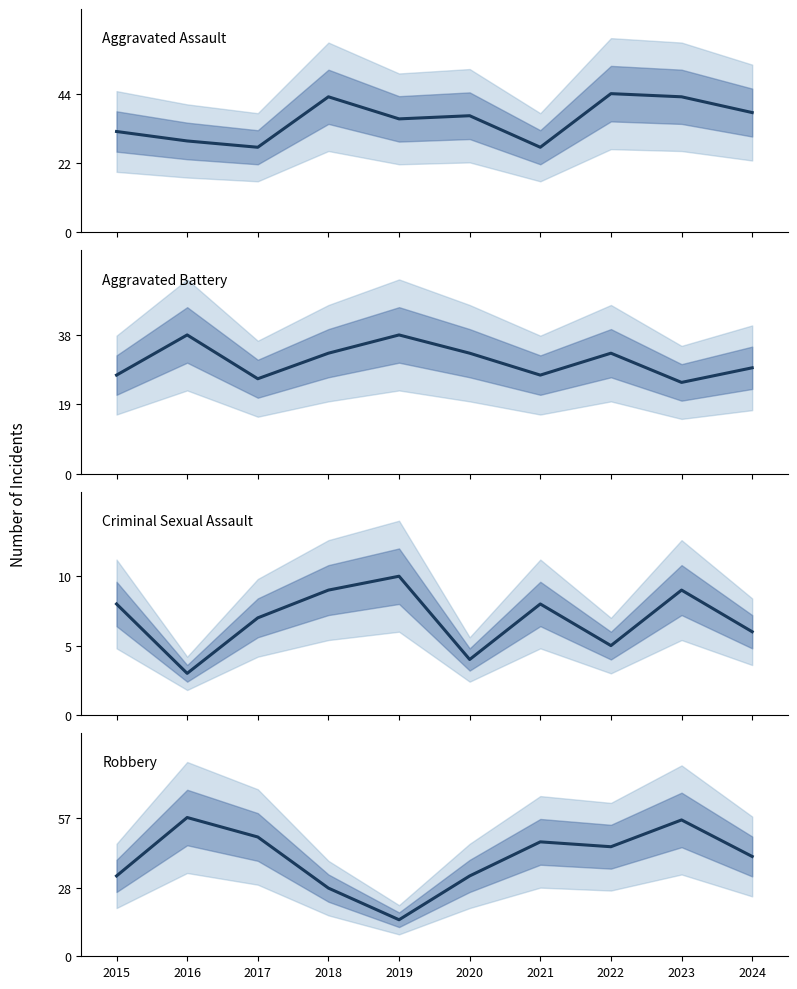

Does the chart display data point markers on the line(s)?

No